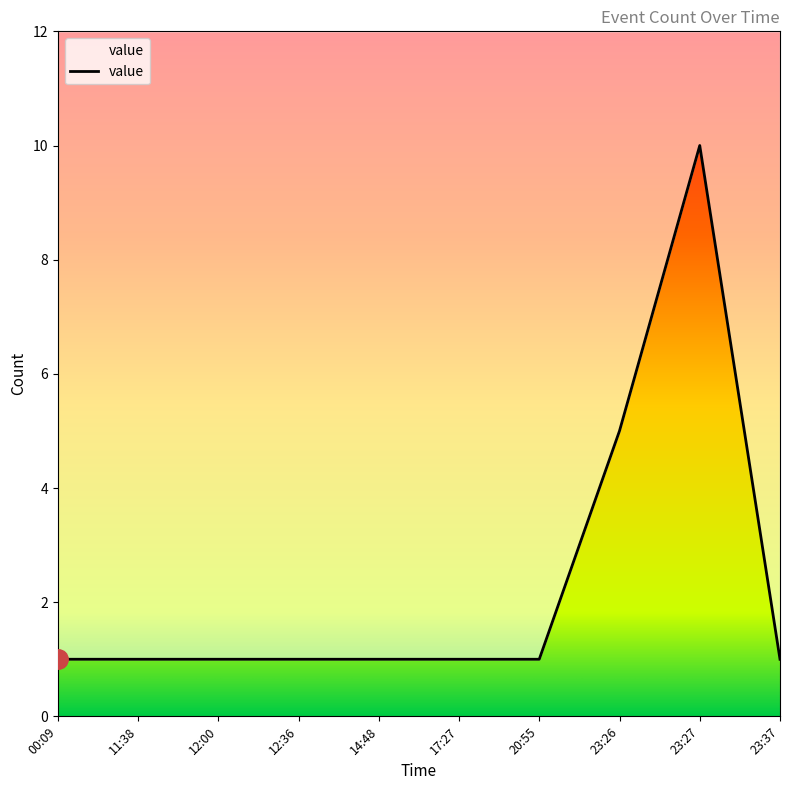

At which category does the data reach its first local peak?

23:27